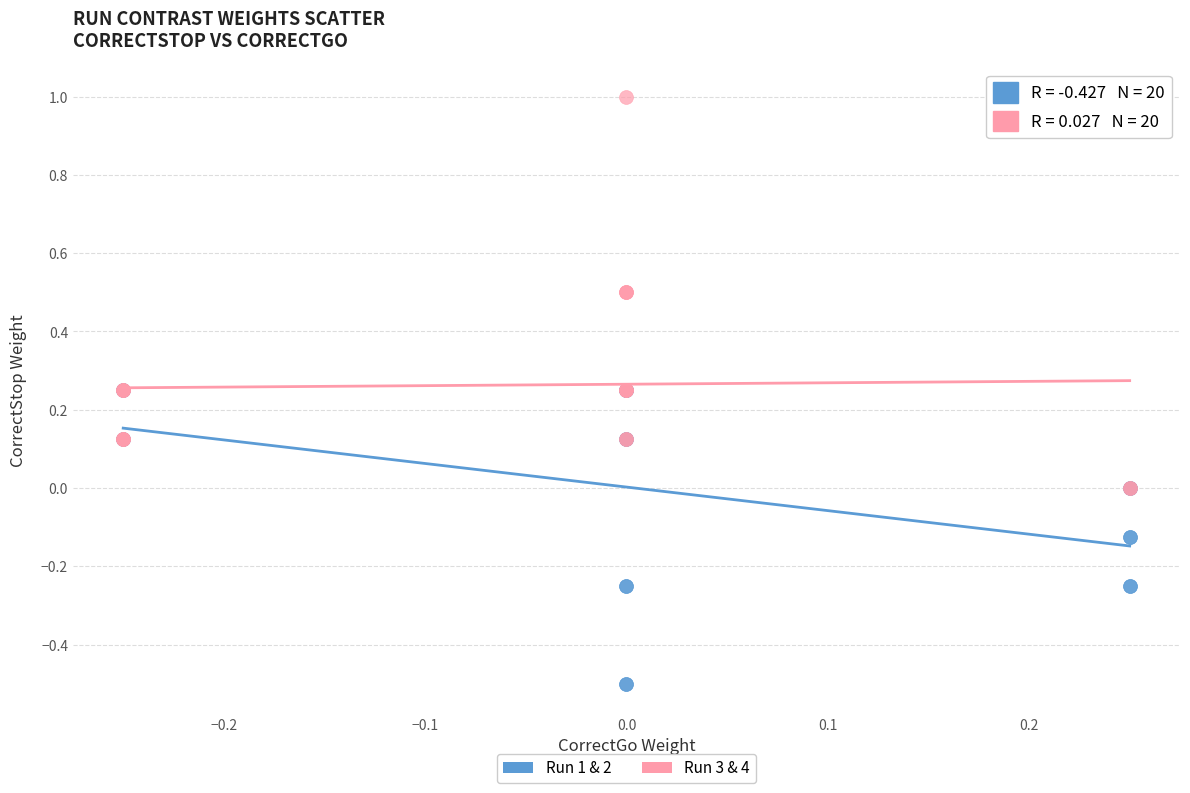

Which series has the widest spread of Y values?

Run 3 & 4